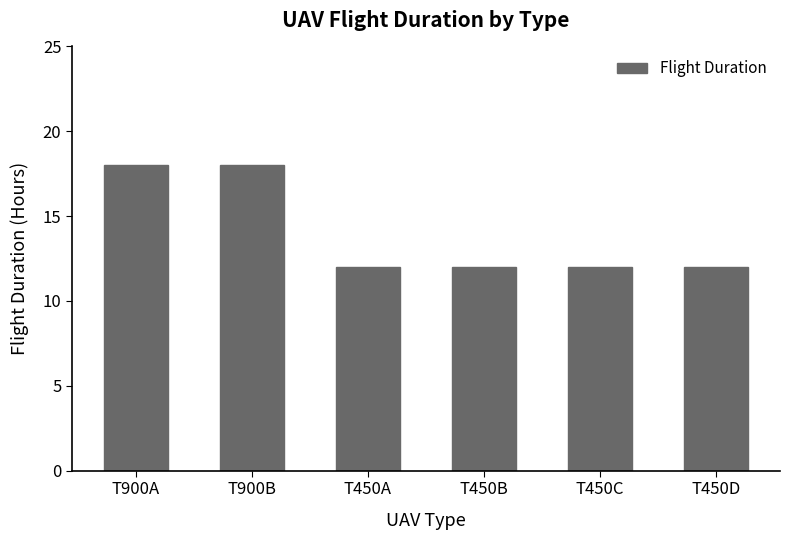

Approximately how many times larger is the value at T450D compared to T450B?

1.0